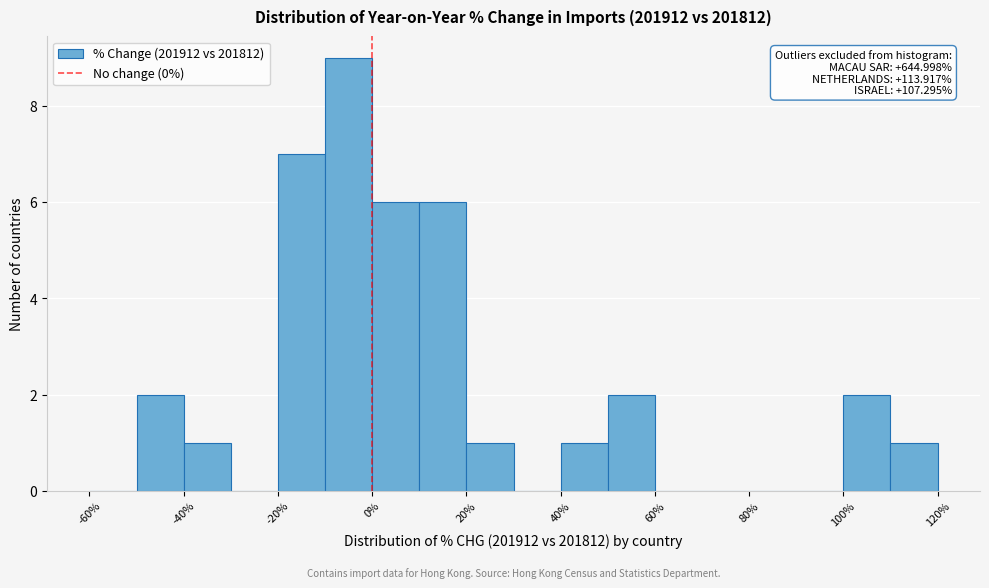

Which range on the x-axis has the tallest bar?

-10 to 0